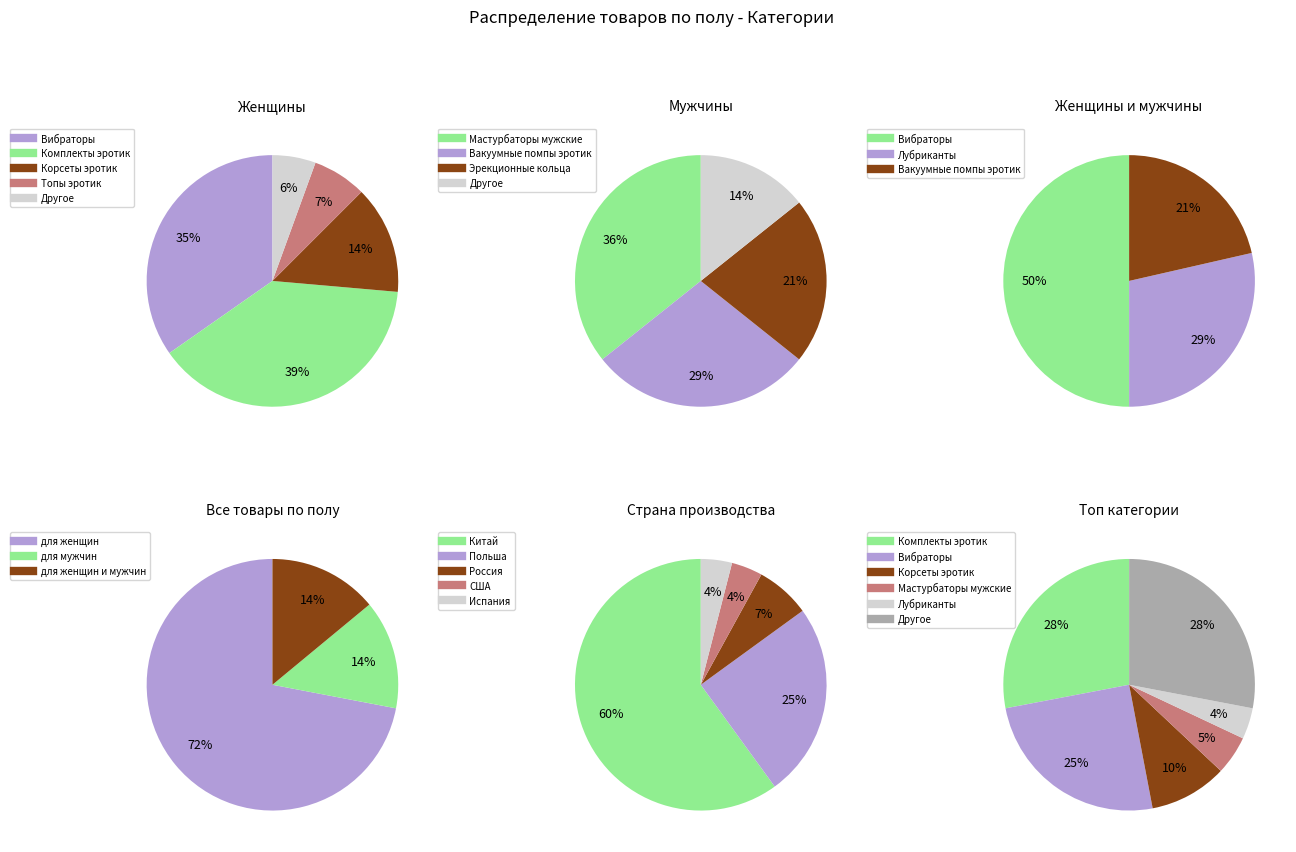

Which category accounts for the majority?

для женщин